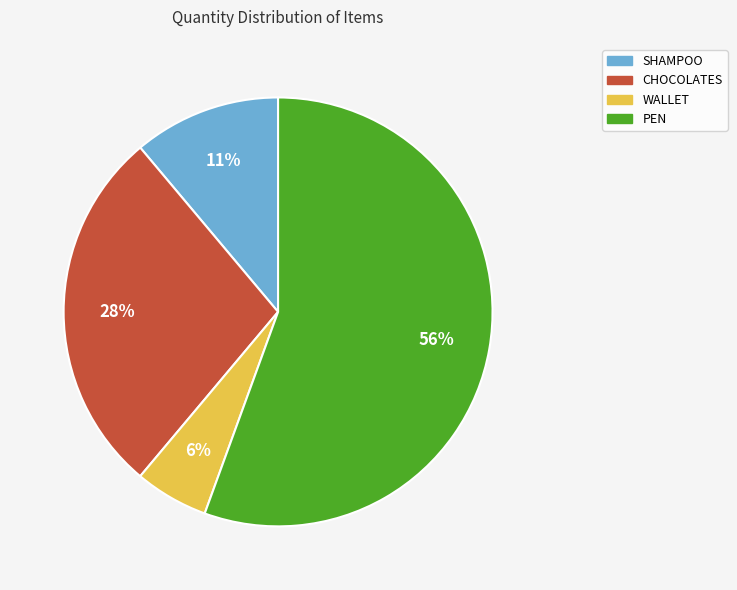

Which has a higher value, SHAMPOO or PEN?

PEN